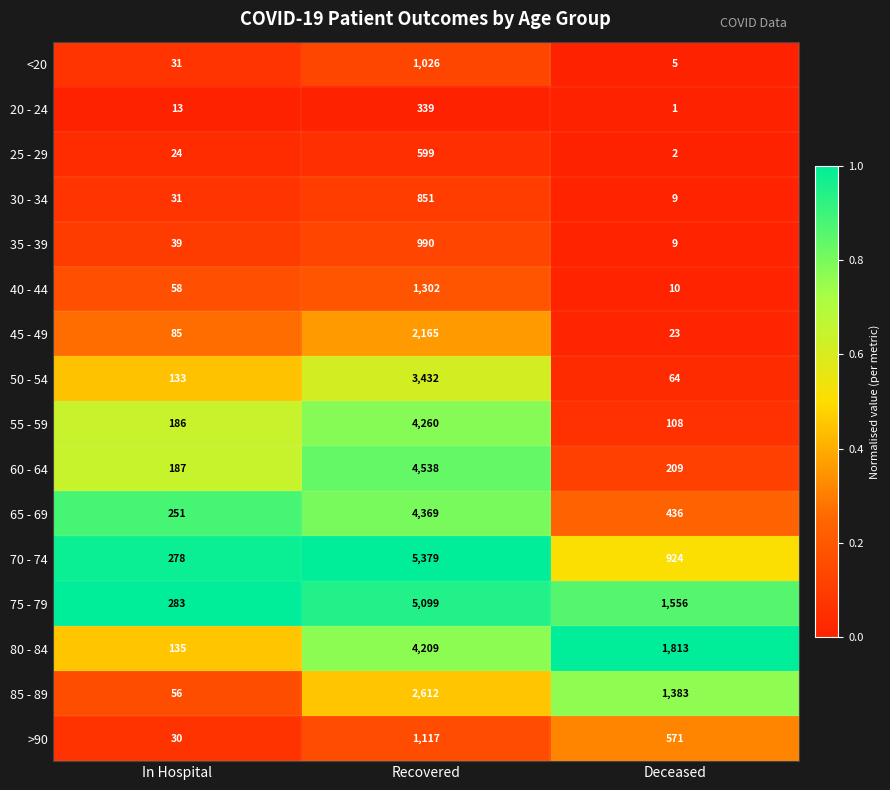

Which series changed the most between Recovered and Deceased?

70 - 74